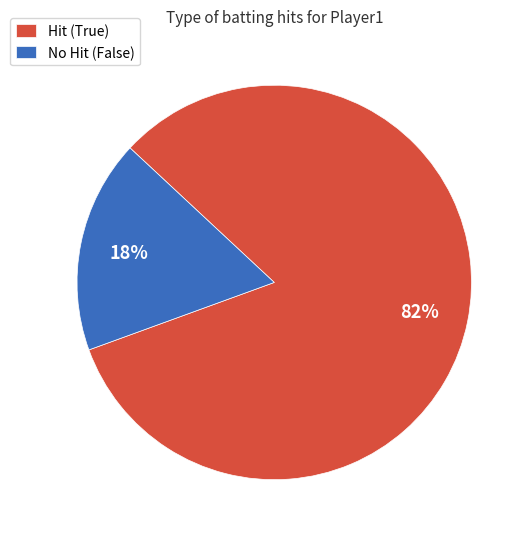

To the nearest percent, what is the combined percentage of No Hit (False) and Hit (True)?

100%